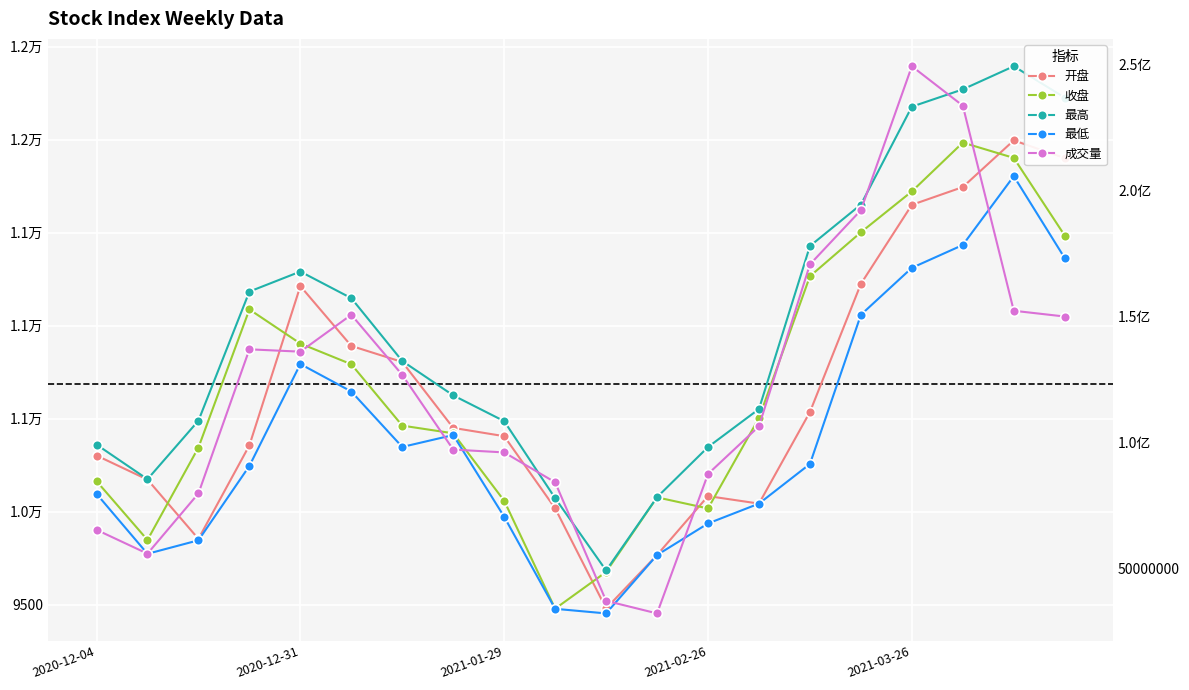

How many values in the 成交量 series are below 126931994?

10